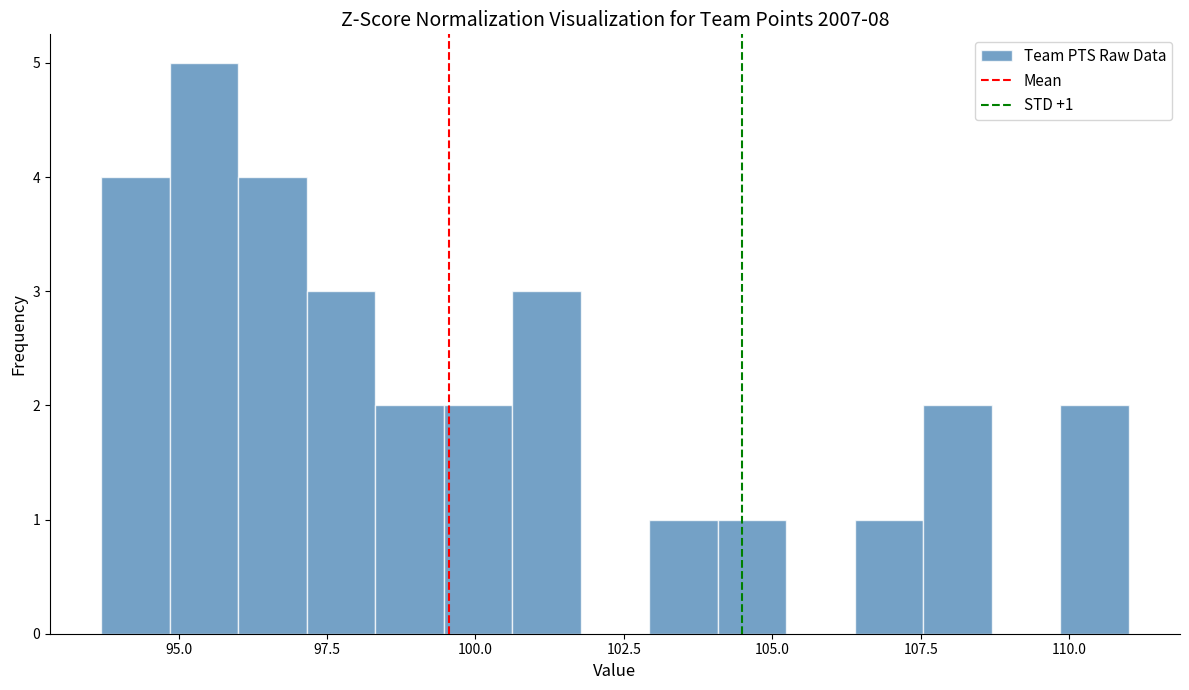

Read against the x-axis, roughly where is the centre of the tallest bar?

95.5